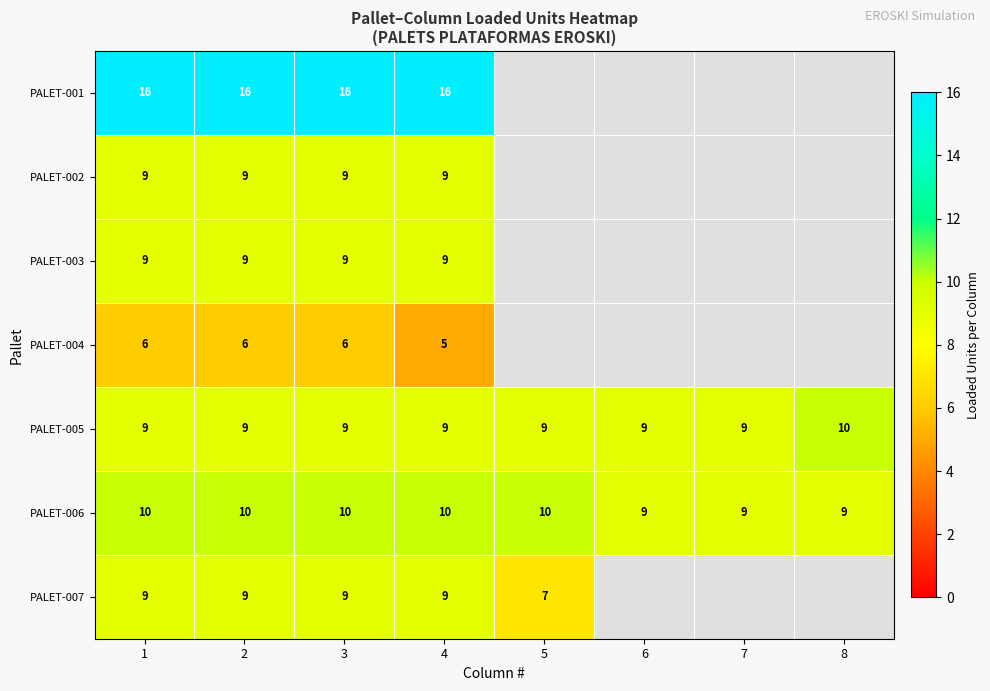

What is the sum of the PALET-006 values at 3 and 1?

20